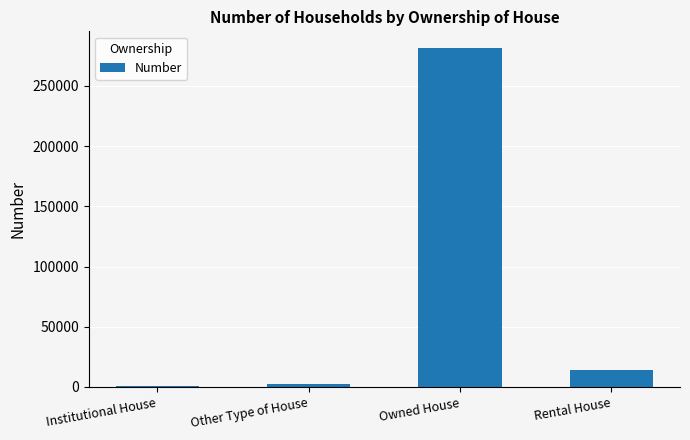

What is the change in value from Institutional House to Other Type of House?

+1342